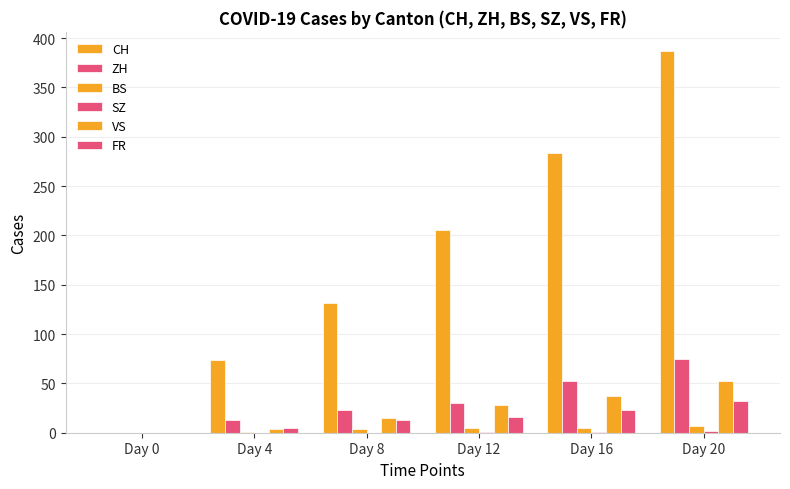

Which series has the largest total across all categories?

CH